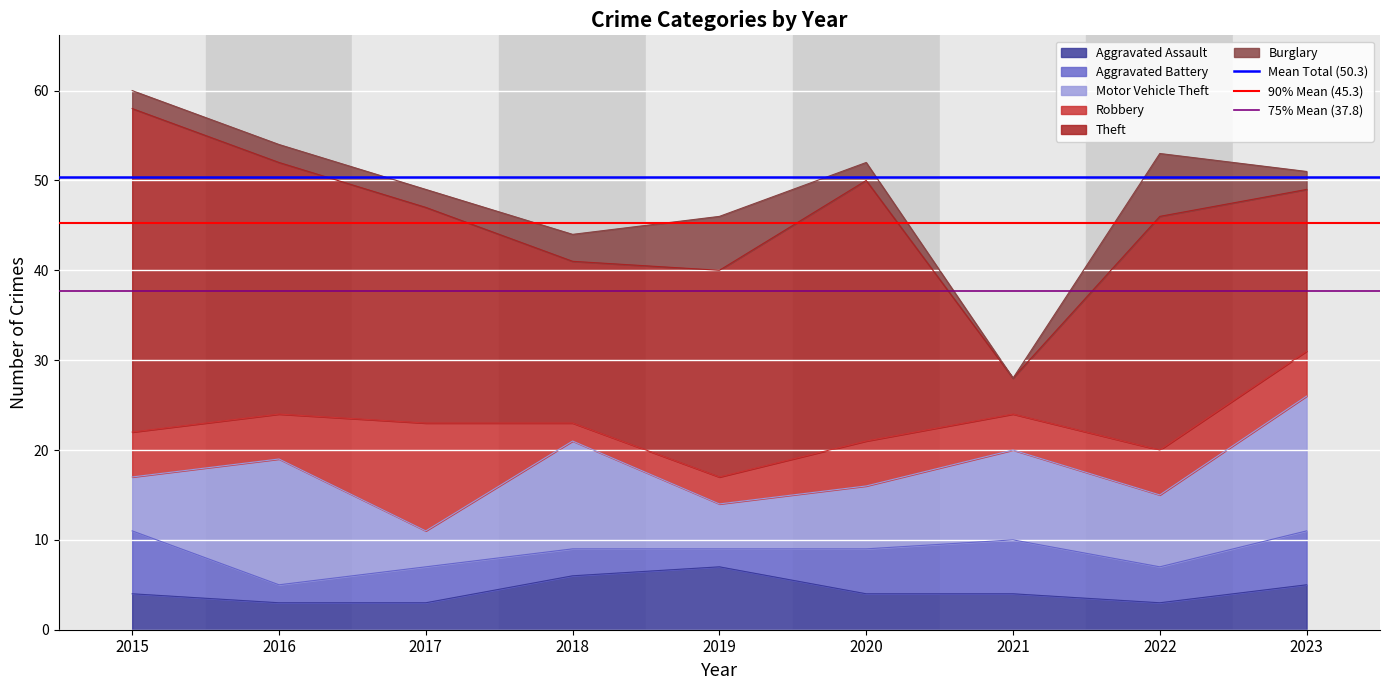

The value of Aggravated Assault at 2020 is 7. True or false?

False